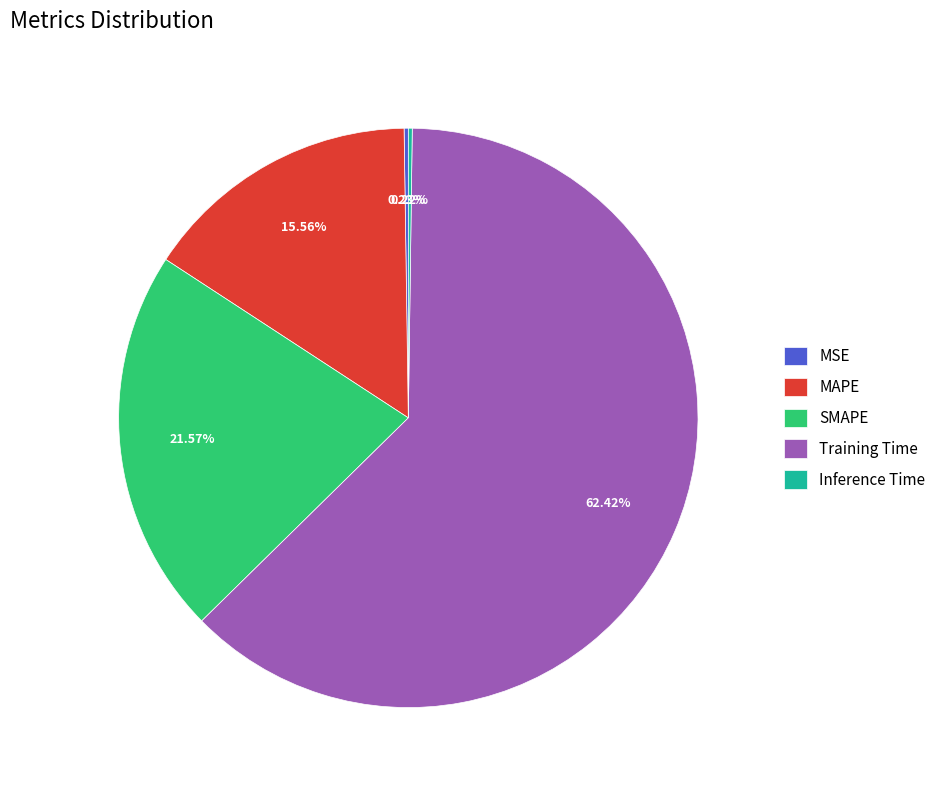

Do Training Time and MAPE together represent more than half of the pie?

Yes